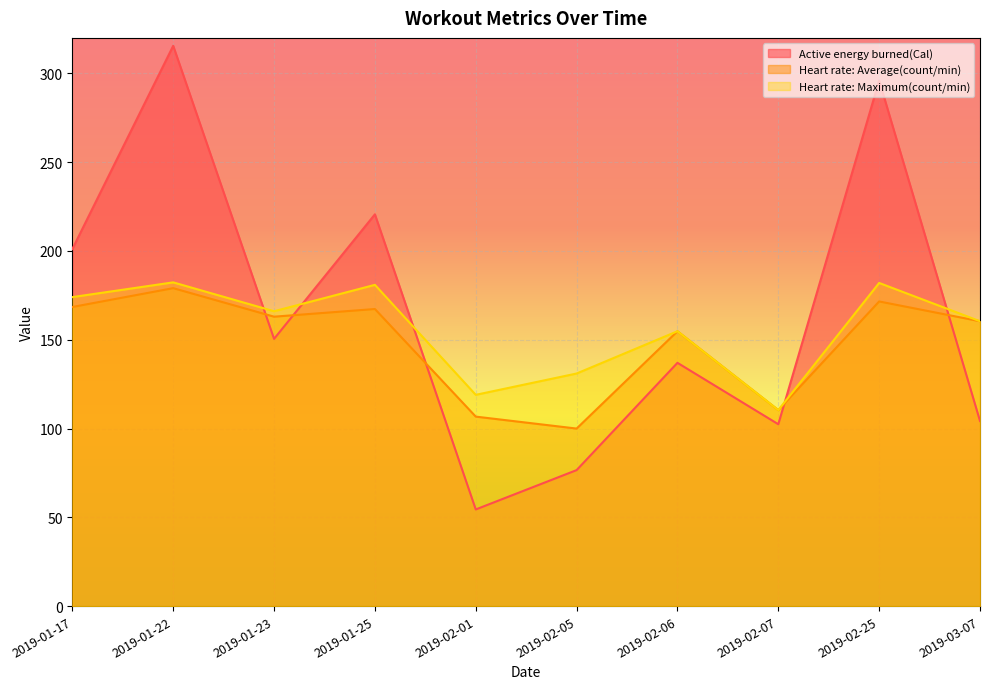

In Heart rate: Average(count/min), how many points are higher than both neighbors (excluding endpoints)?

4